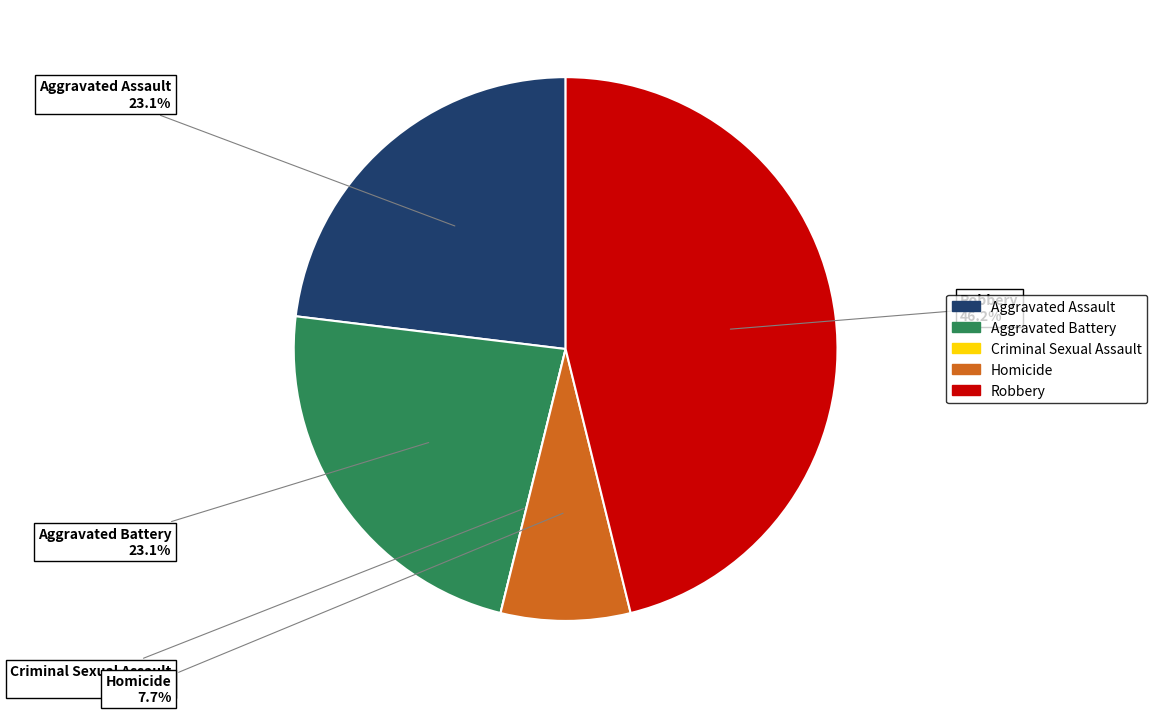

How many segments does this pie chart have?

5